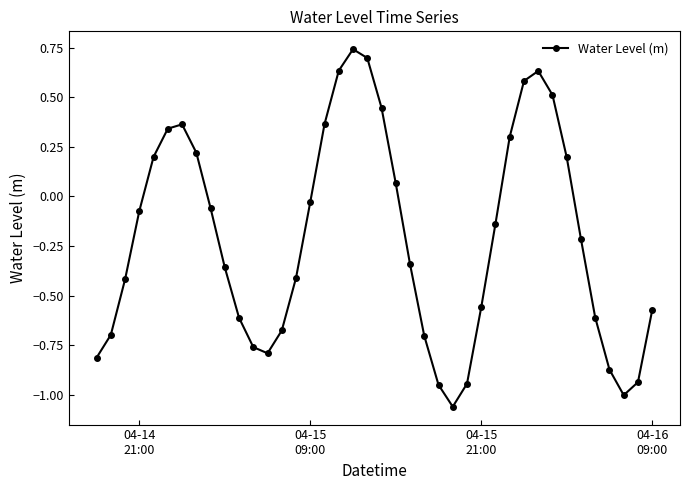

How many points are lower than both their immediate neighbors (excluding endpoints)?

3